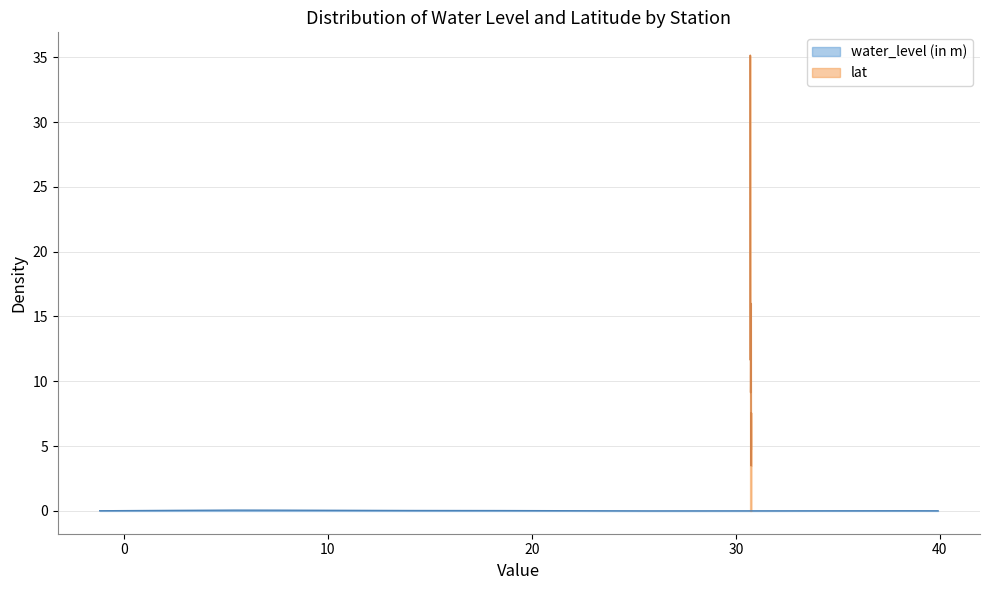

At how many categories does at least one series exceed 26?

9